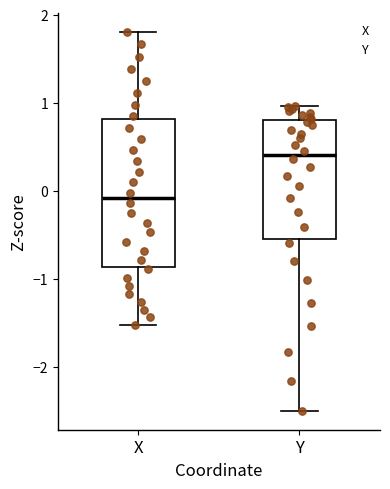

Which box is the tallest, from its lower edge to its upper edge?

X